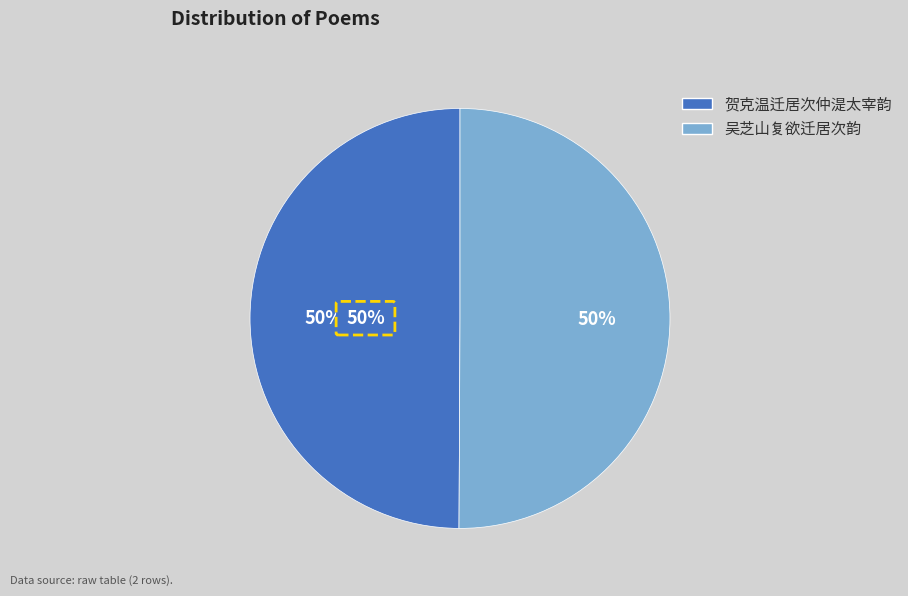

What is the largest slice in the pie chart?

吴芝山复欲迁居次韵